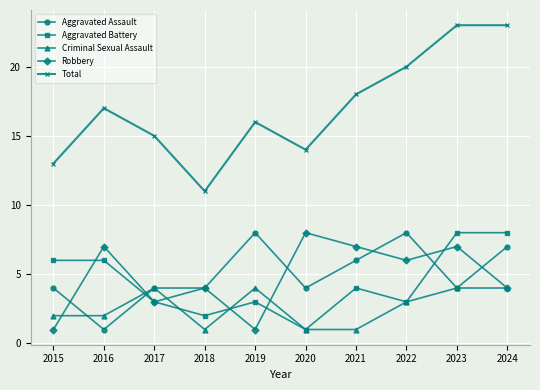

What is the difference between the maximum and minimum values in the Aggravated Assault series?

7